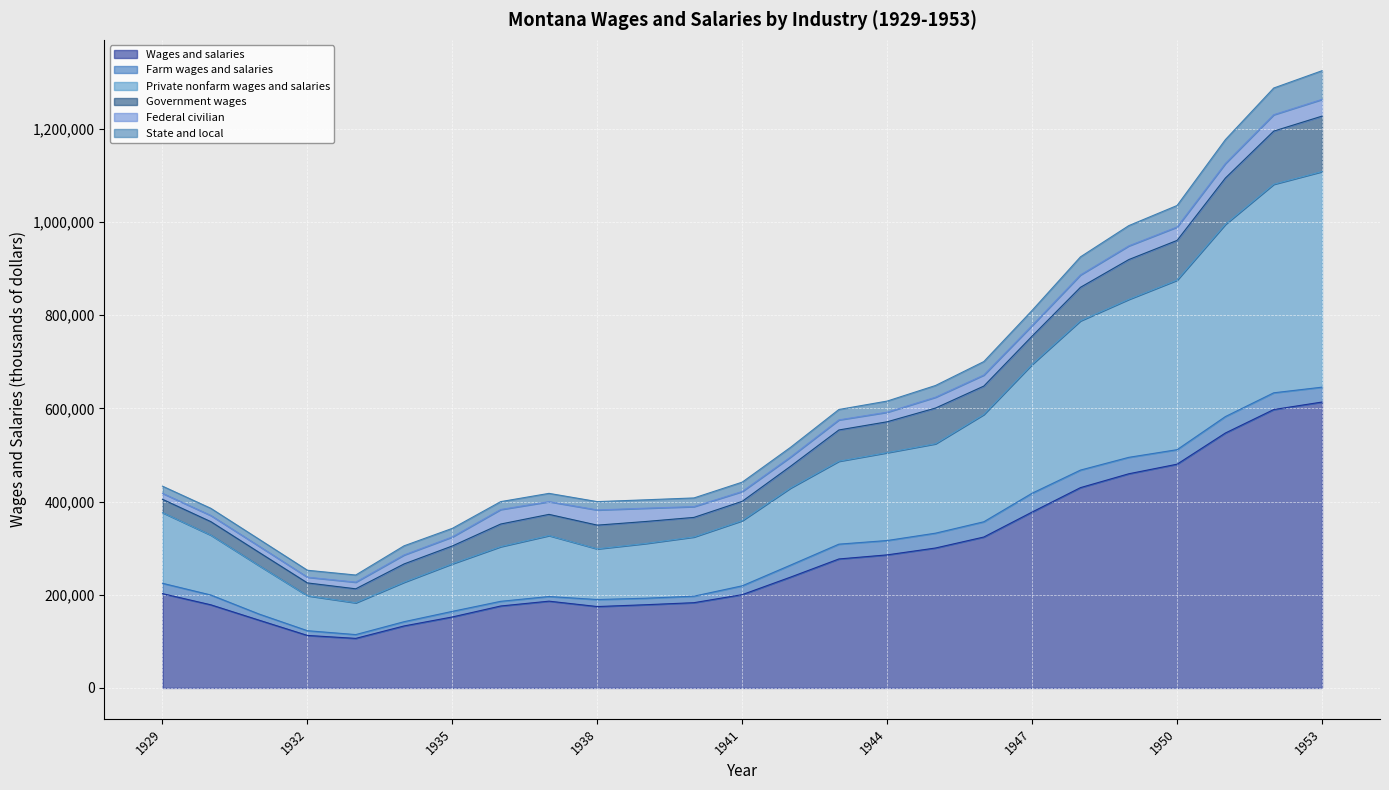

What is the total value across all series at 1942?

1183800